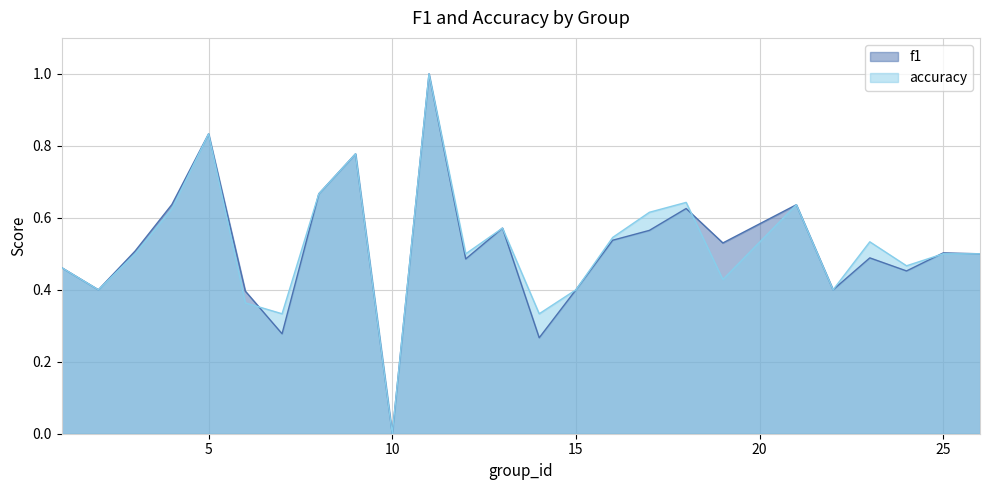

Reading left to right, extract all data points from this chart.

f1: 1=0.5	2=0.4	3=0.5	4=0.6	5=0.8	6=0.4	7=0.3	8=0.7	9=0.8	10=0.0	11=1.0	12=0.5	13=0.6	14=0.3	15=0.4	16=0.5	17=0.6	18=0.6	19=0.5	21=0.6	22=0.4	23=0.5	24=0.5	25=0.5	26=0.5
accuracy: 1=0.5	2=0.4	3=0.5	4=0.6	5=0.8	6=0.4	7=0.3	8=0.7	9=0.8	10=0.0	11=1.0	12=0.5	13=0.6	14=0.3	15=0.4	16=0.5	17=0.6	18=0.6	19=0.4	21=0.6	22=0.4	23=0.5	24=0.5	25=0.5	26=0.5